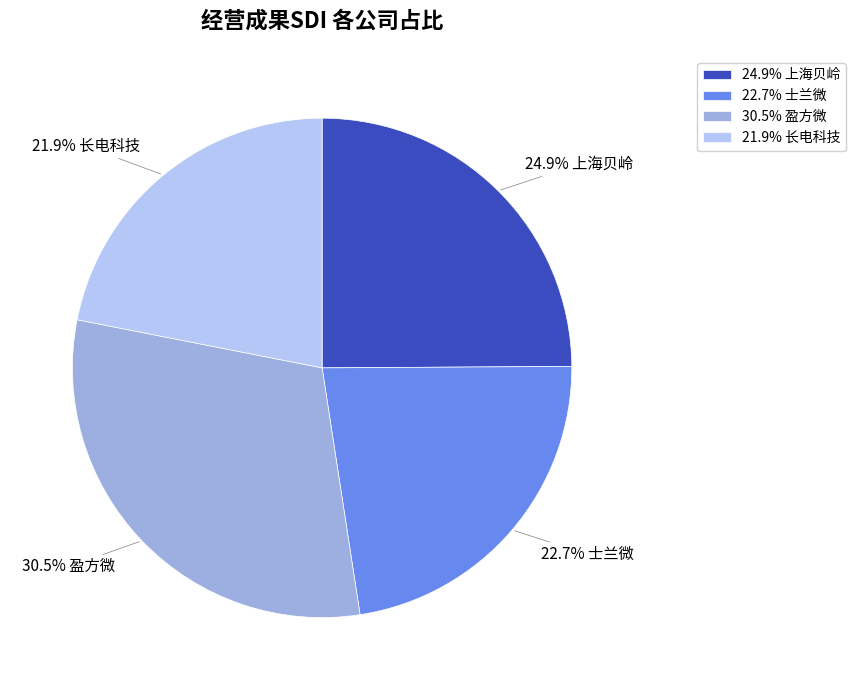

Is there a majority slice in this chart?

No